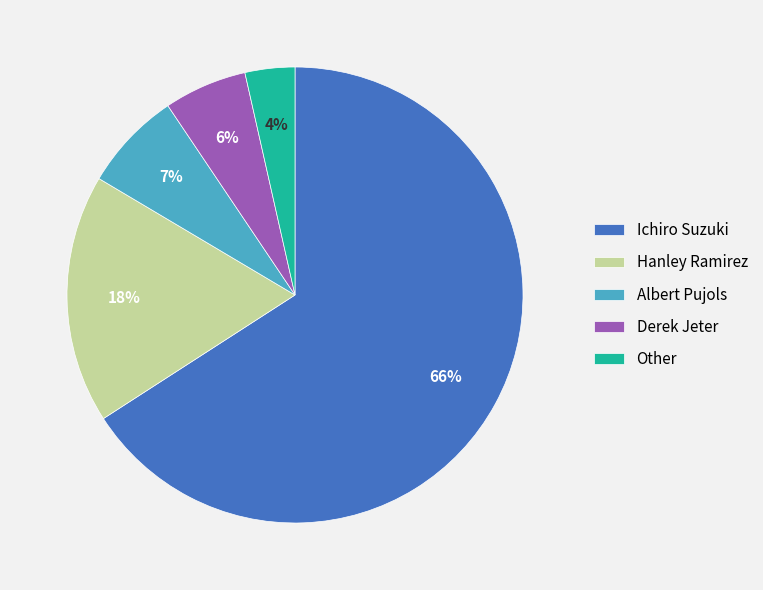

To the nearest percent, what portion does Albert Pujols represent?

7%